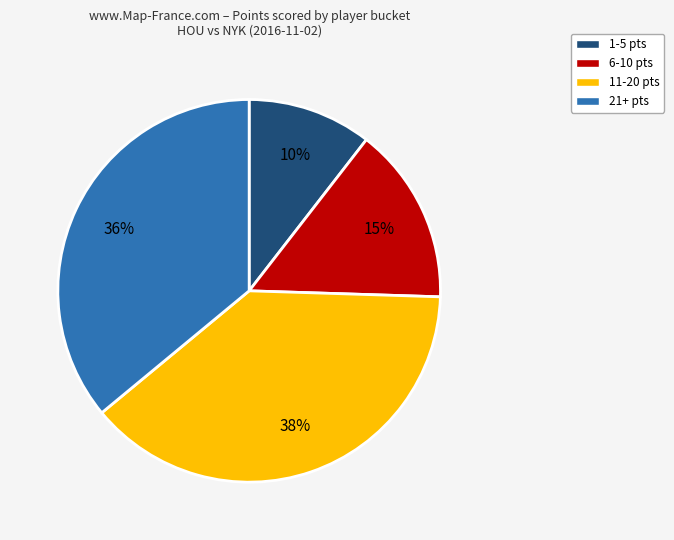

Combined, do 11-20 pts and 6-10 pts account for over 50%?

Yes